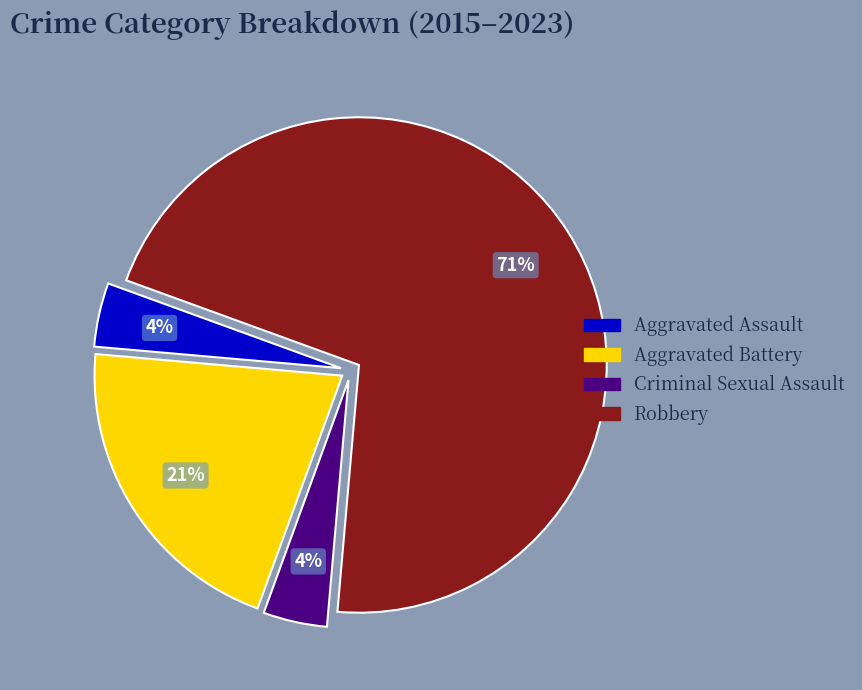

Does any single category account for the majority?

Yes